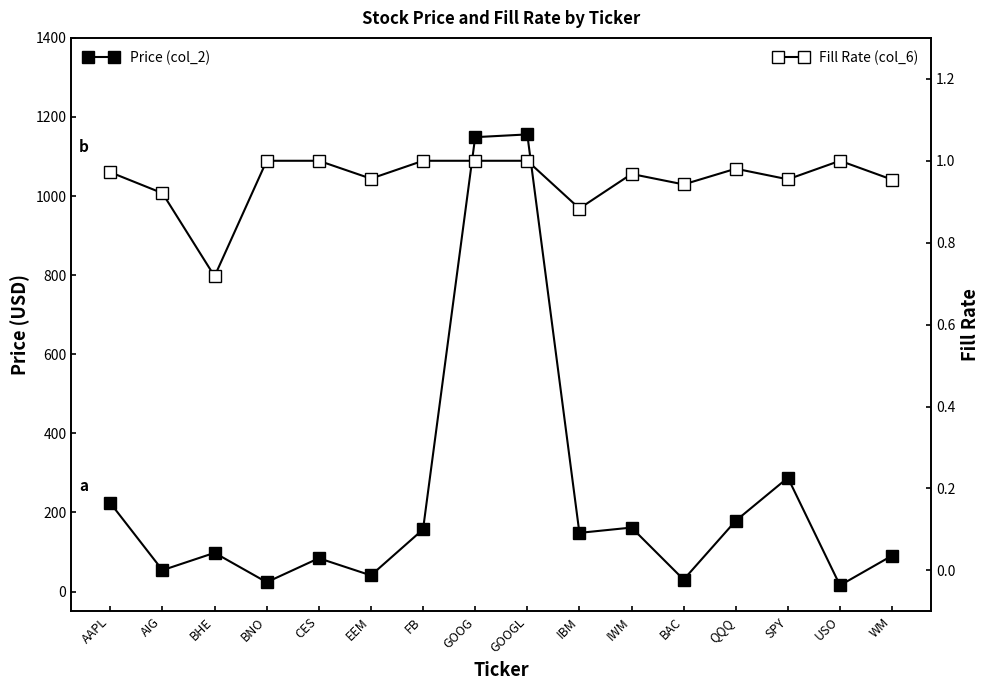

What is the label of the 13th point from the right?

BNO